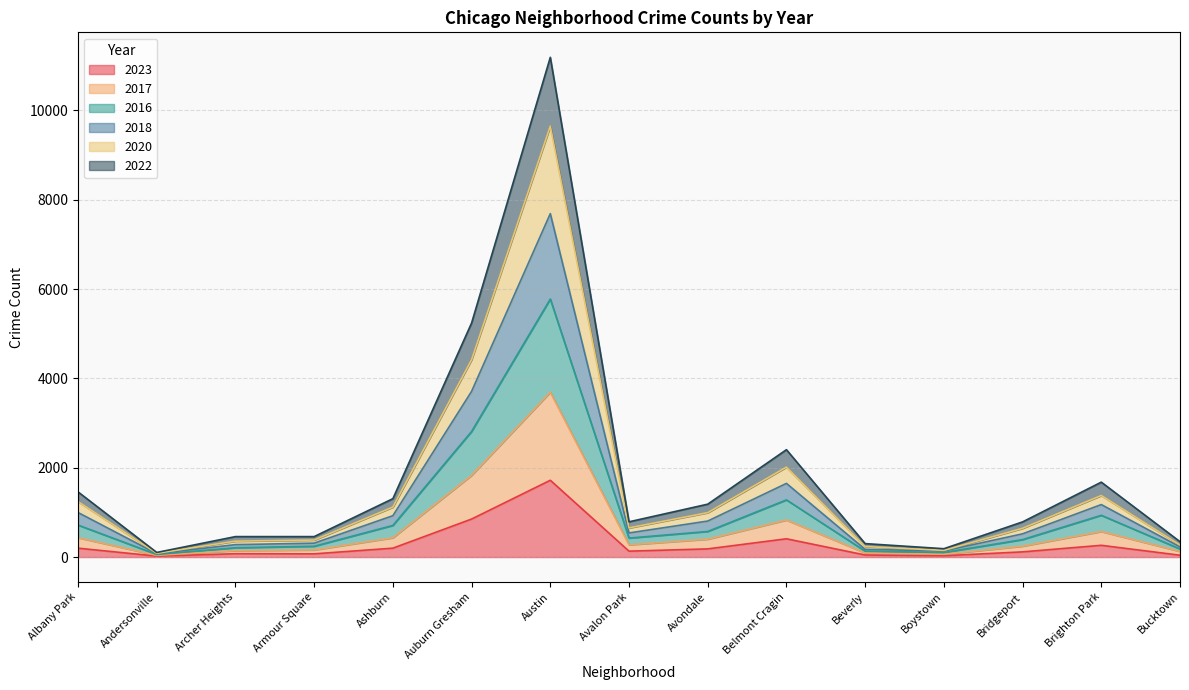

At how many categories does at least one series exceed 5268?

1